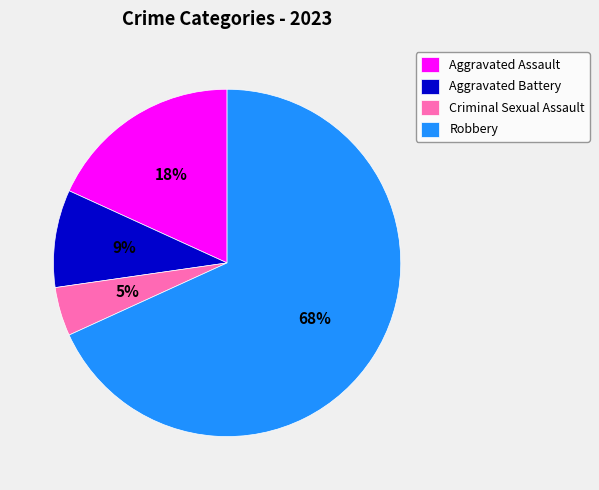

Which has a higher value, Aggravated Battery or Aggravated Assault?

Aggravated Assault